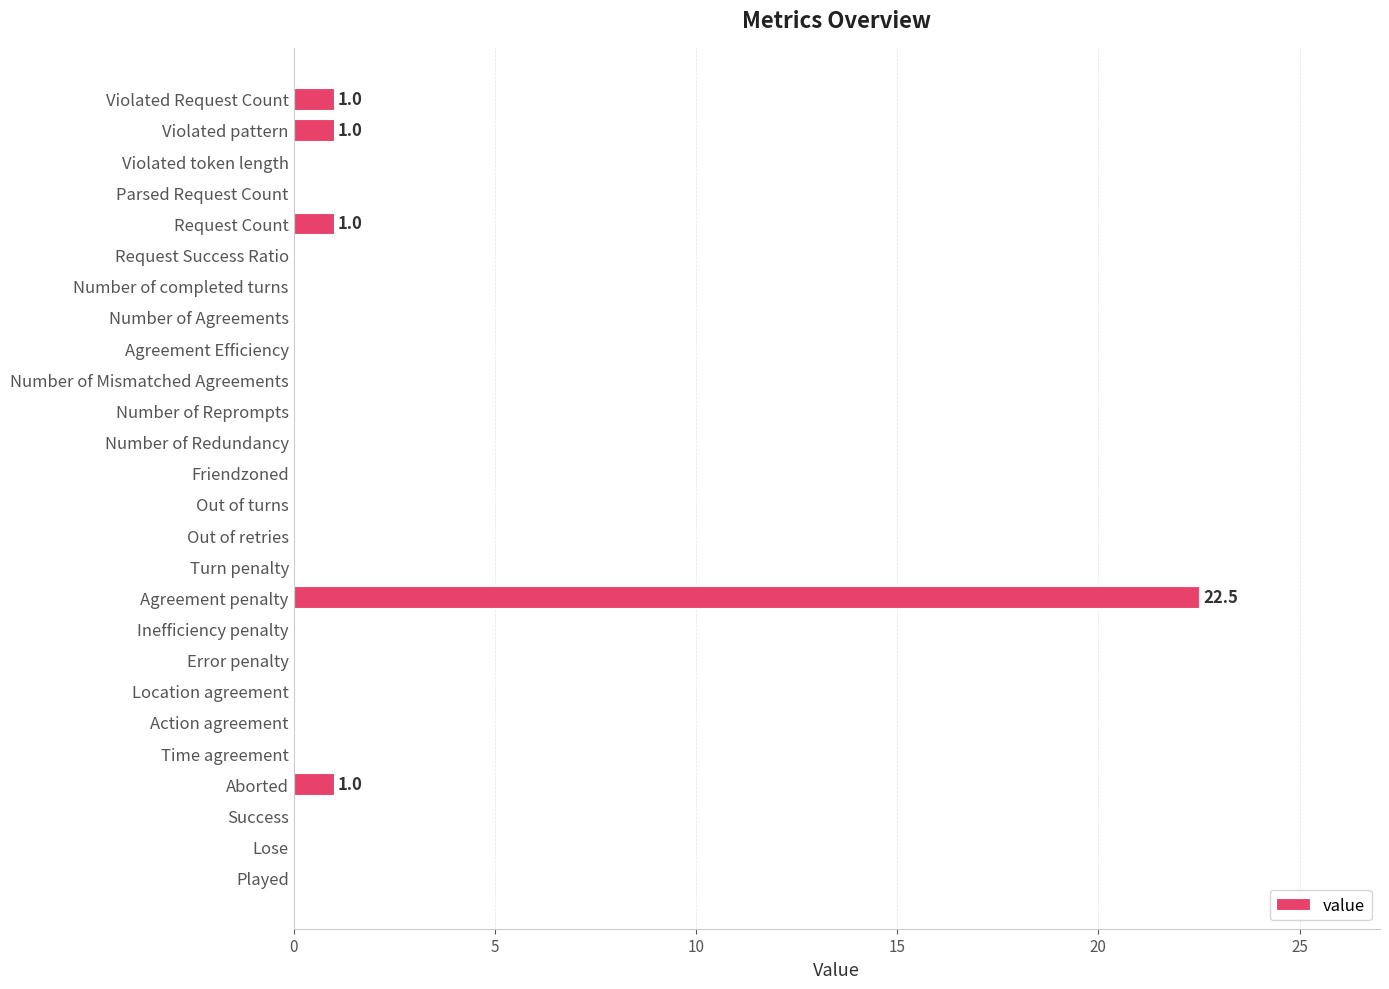

How many series are shown in this chart?

1